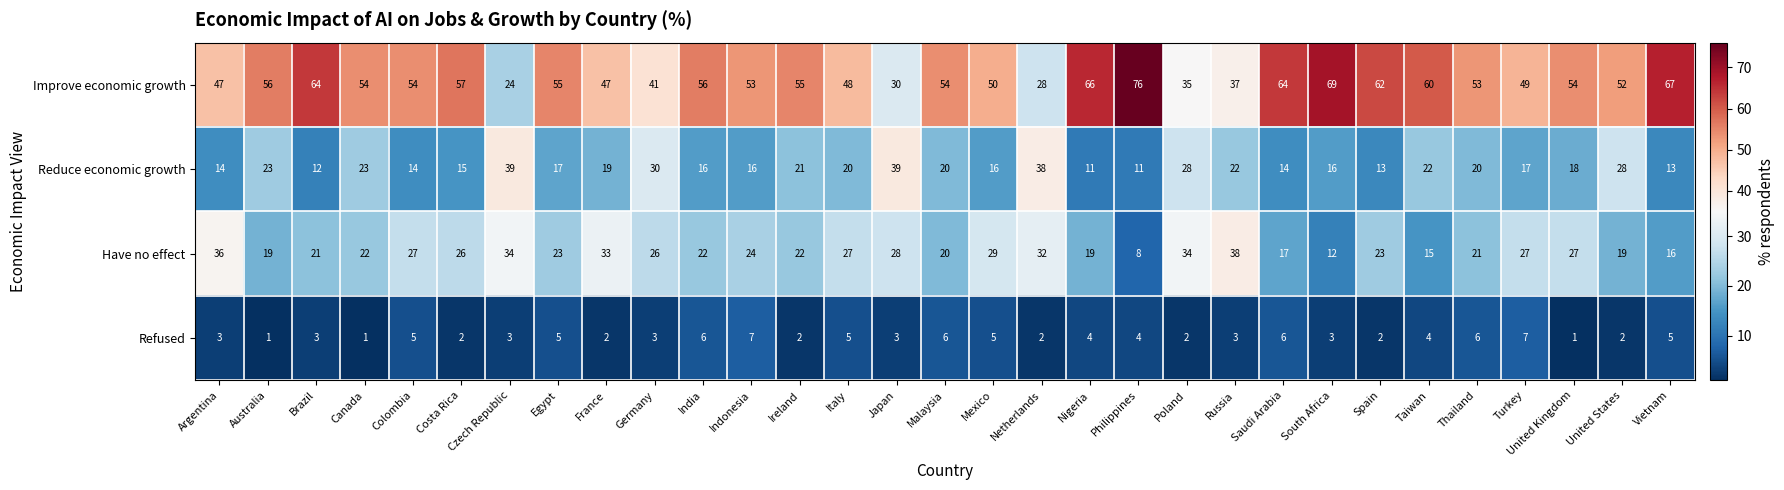

What is the total value across all series at France?

101